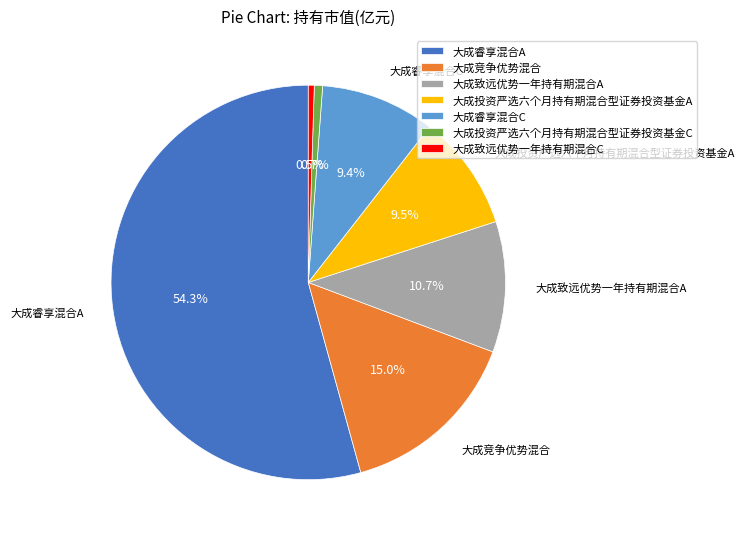

To the nearest percent, what percentage of the pie is 大成睿享混合C?

9%